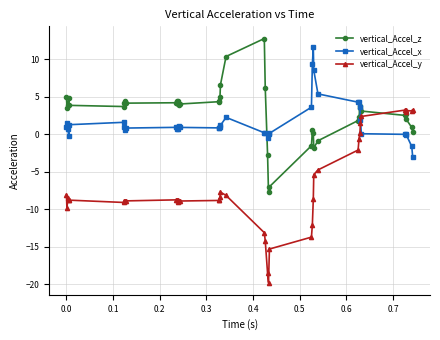

What is the lowest value of the vertical_Accel_x series?

-3.0